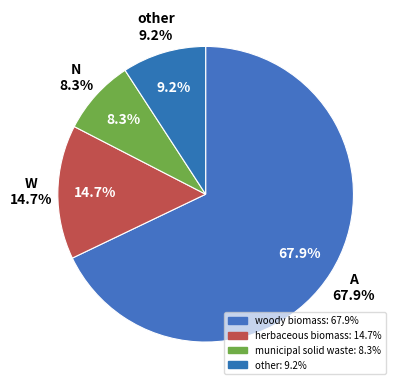

What is the total percentage of municipal solid waste and herbaceous biomass?

22.9%